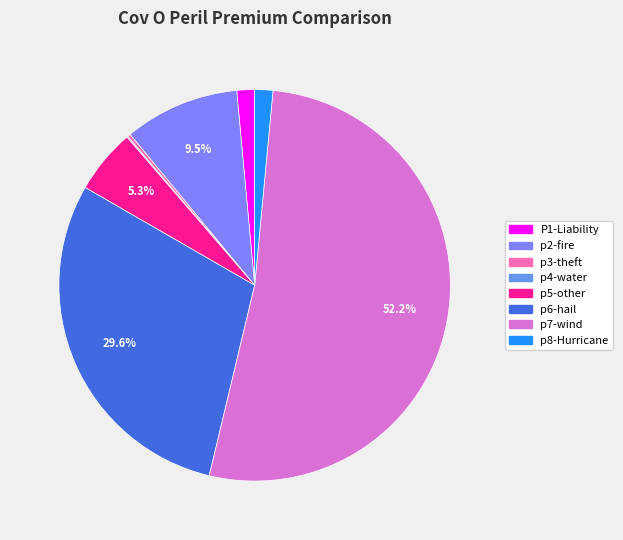

How many segments does this pie chart have?

8